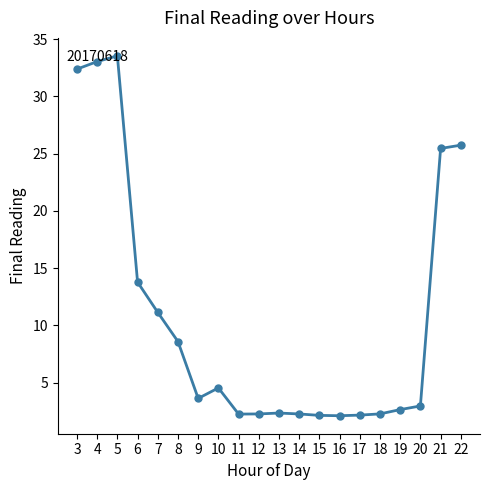

Which category has the highest value across all series?

5